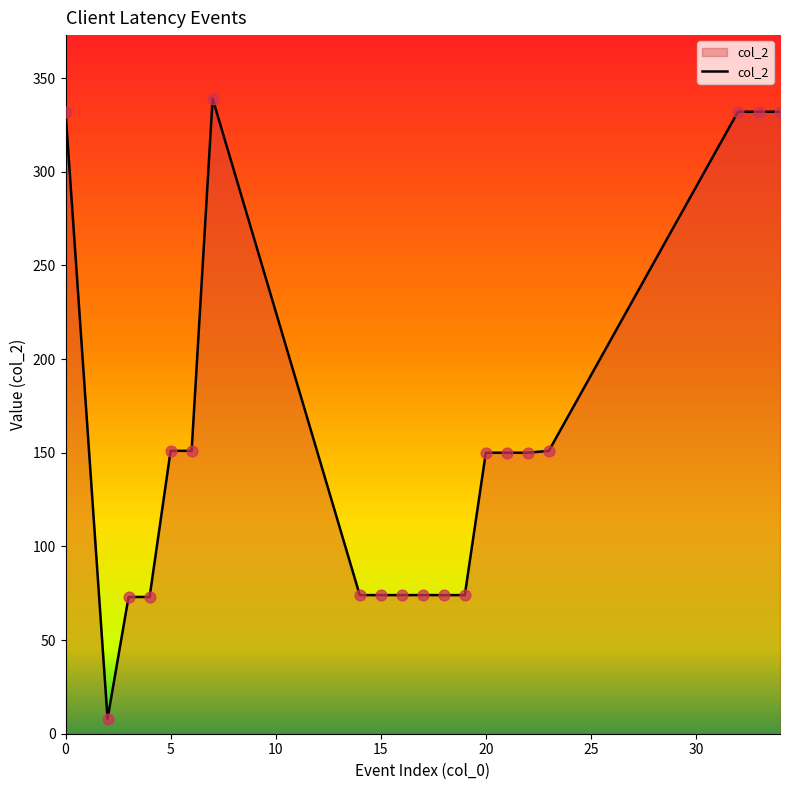

What is the difference between the maximum and minimum values?

331